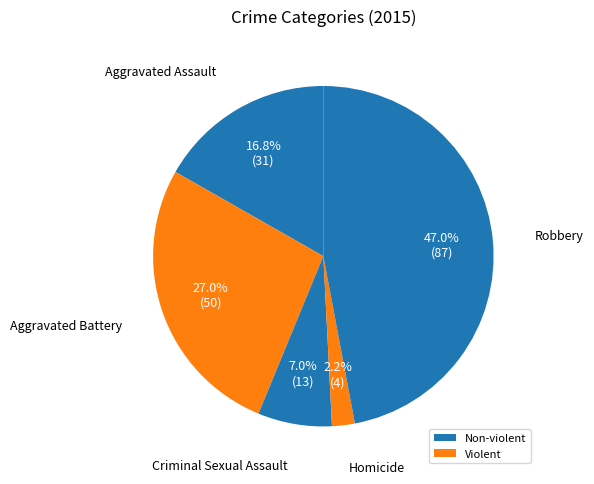

How many segments does this pie chart have?

5